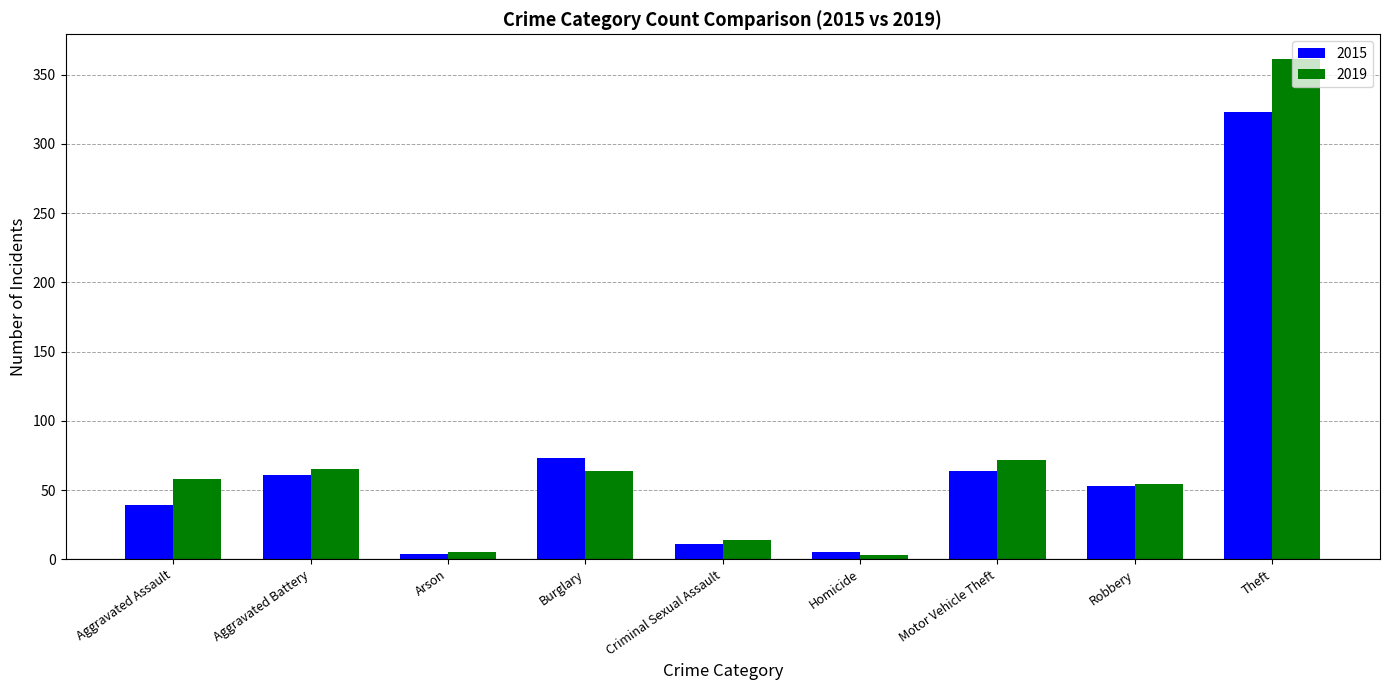

What is the sum of the 2019 values at Arson and Homicide?

8